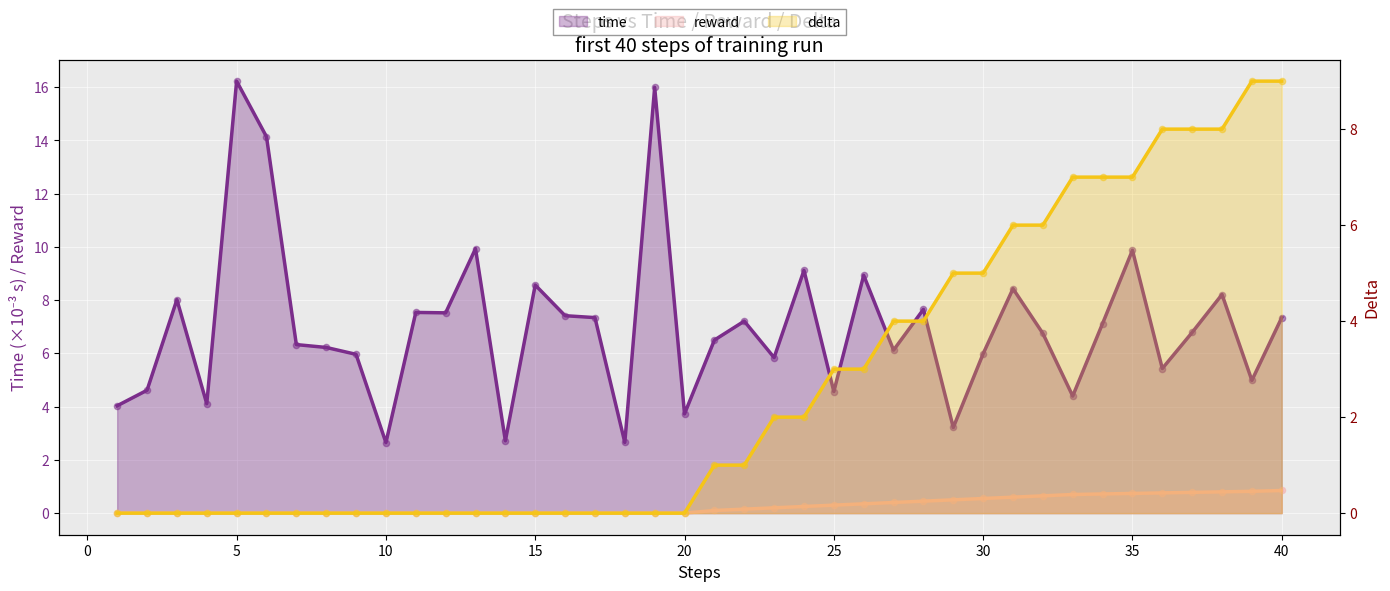

Which series reaches the maximum Y coordinate?

time